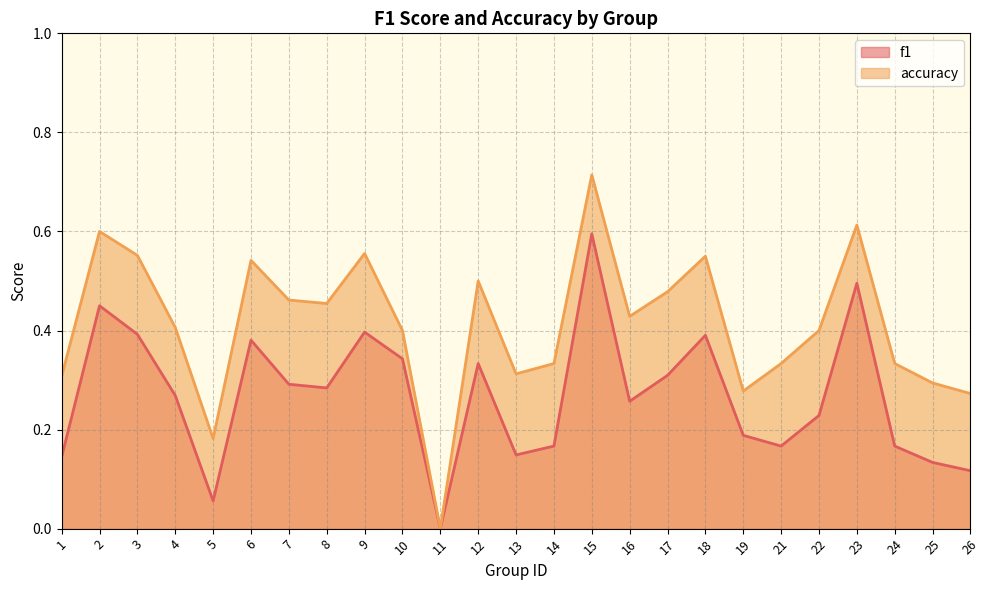

Does the chart display data point markers on the line(s)?

No